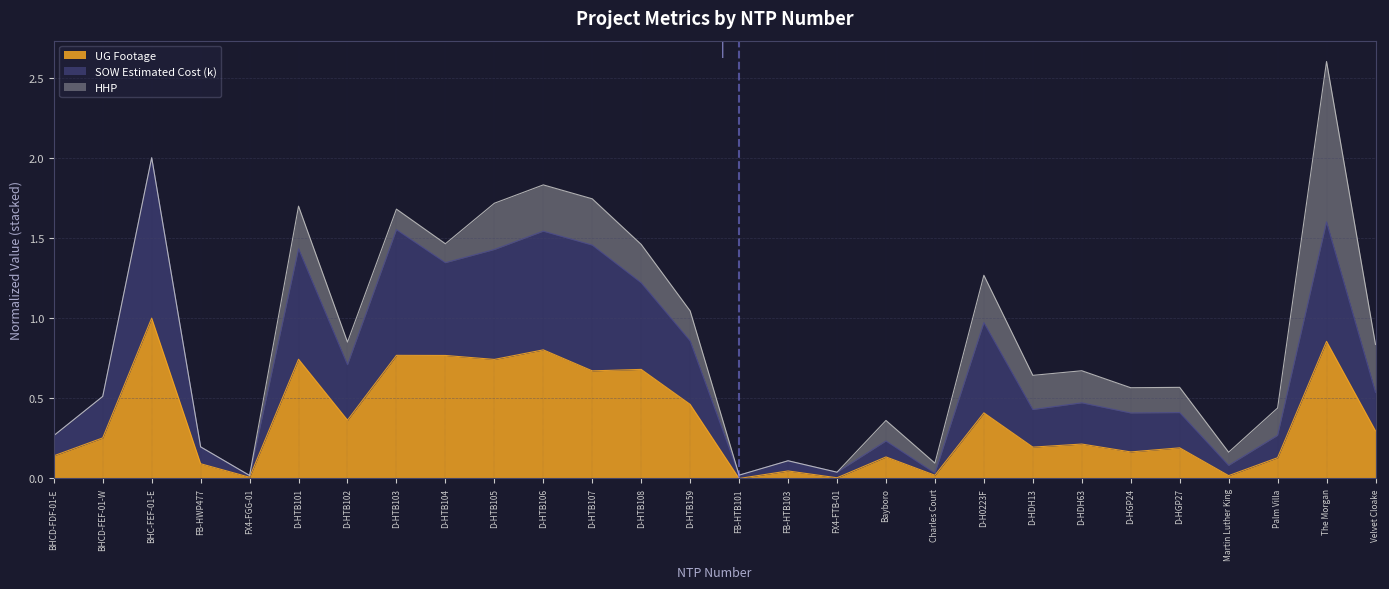

The value of UG Footage at D-HTB101 is 0.4. True or false?

False